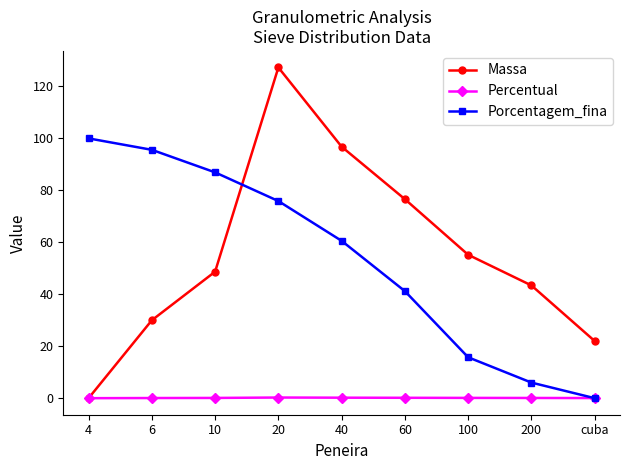

What is the difference between the Massa values at 4 and 60?

76.6